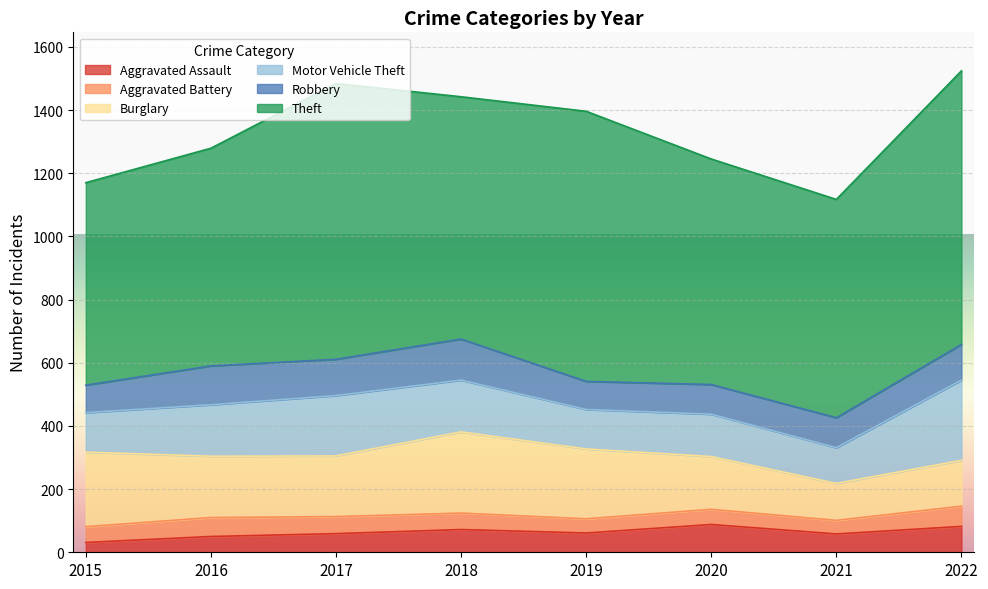

What is the minimum value shown in the chart?

31